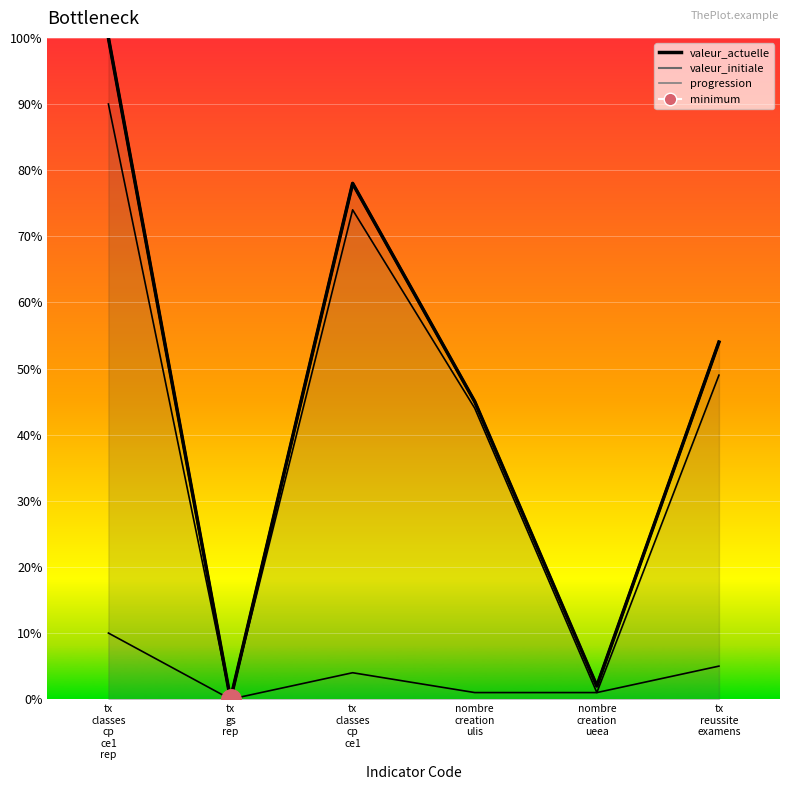

At which category does progression (line) reach its first local valley?

tx
gs
rep